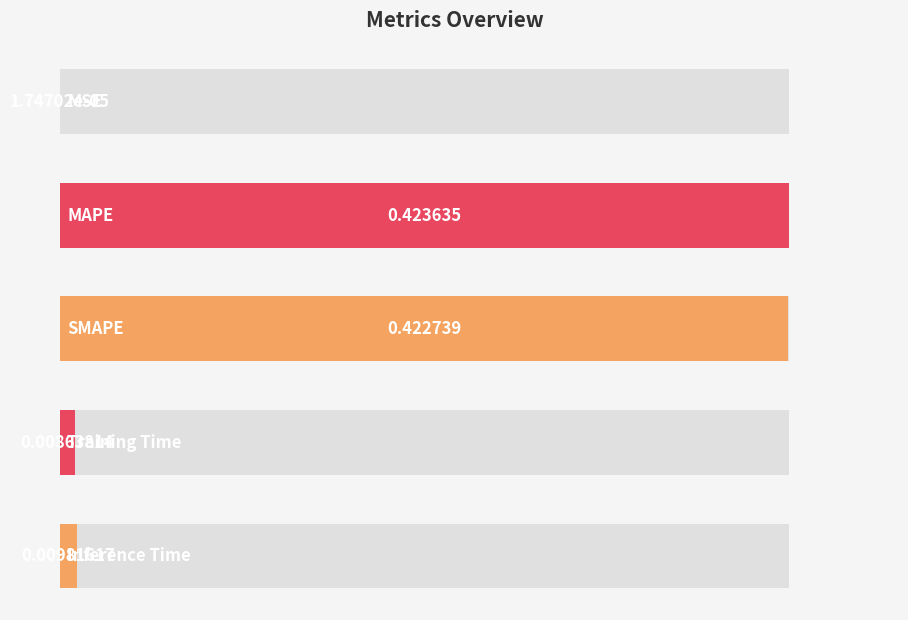

How many bars are there in total?

5